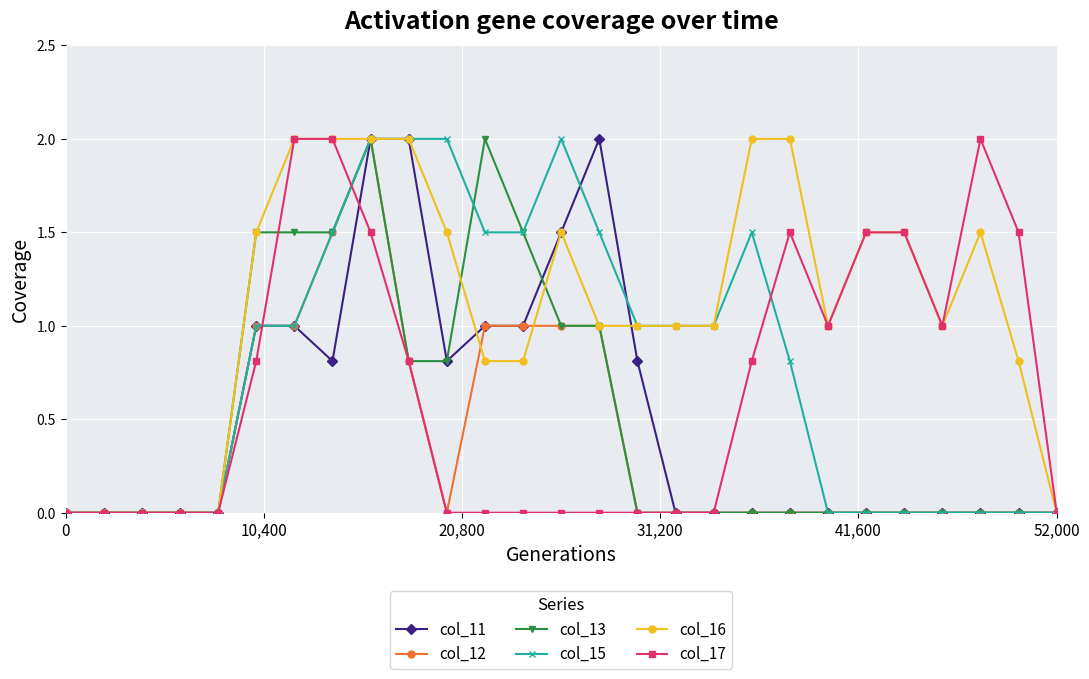

What is the maximum value for col_15?

2.0